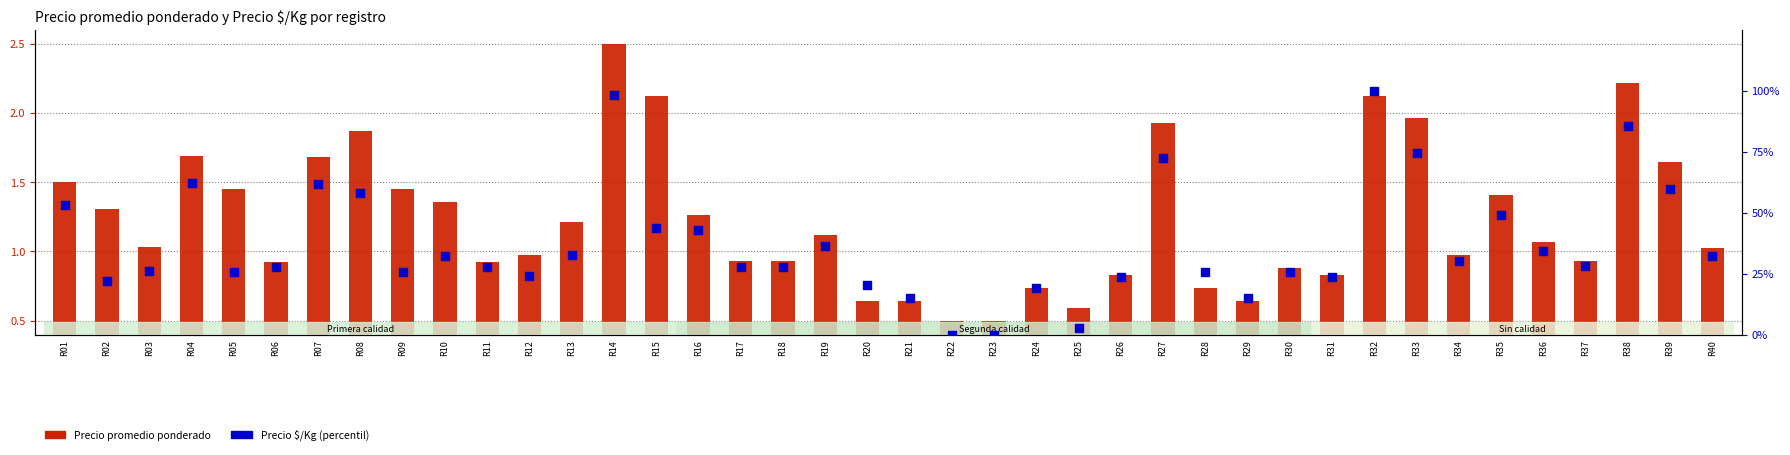

Which series contains the highest Y value?

Precio $/Kg